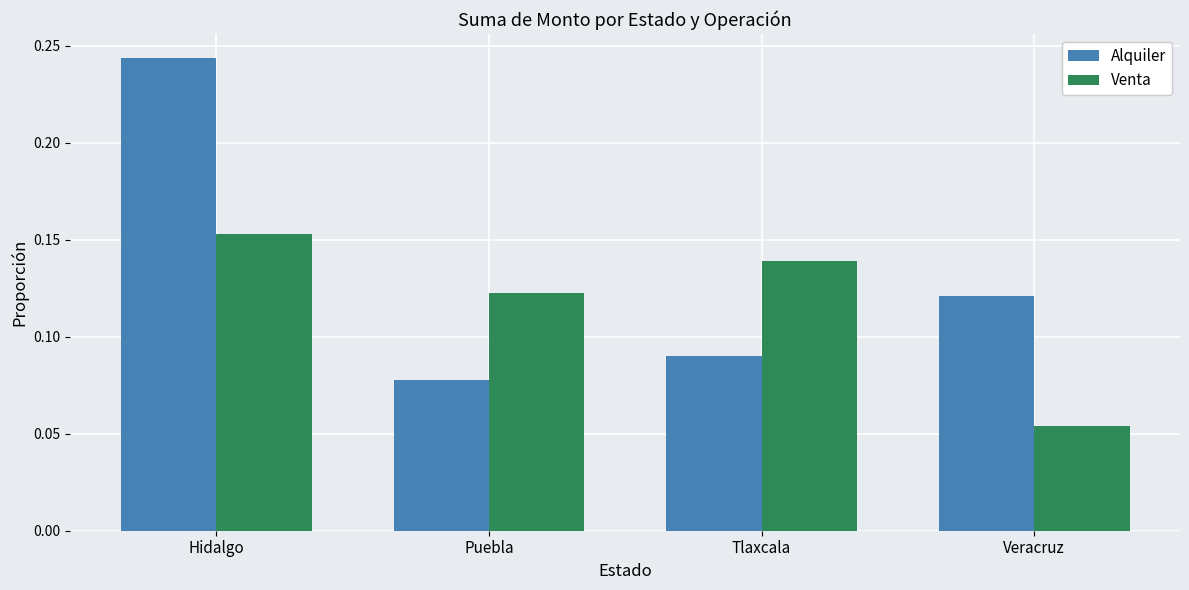

True or false: Venta has a value of 0.1 at Hidalgo.

False